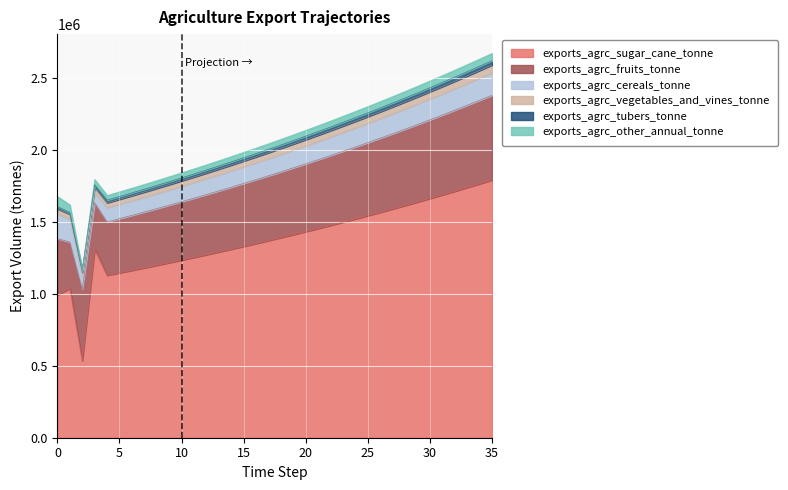

Between which two adjacent categories do exports_agrc_tubers_tonne and exports_agrc_other_annual_tonne first intersect?

1 and 2